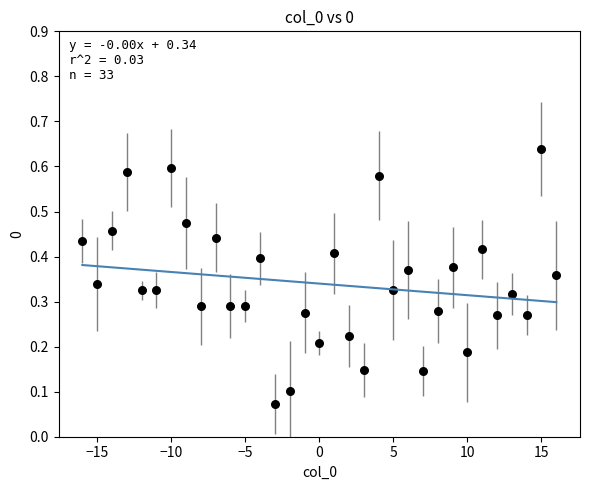

What is the range of X values (max minus min)?

32.0